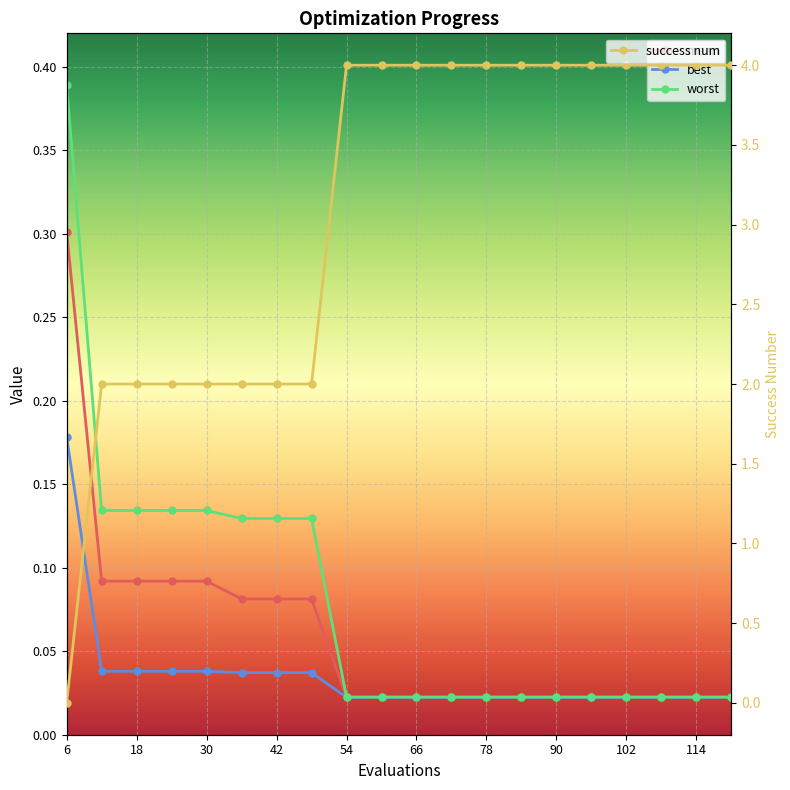

Which series ends up on top after the final intersection of best and success num?

success num